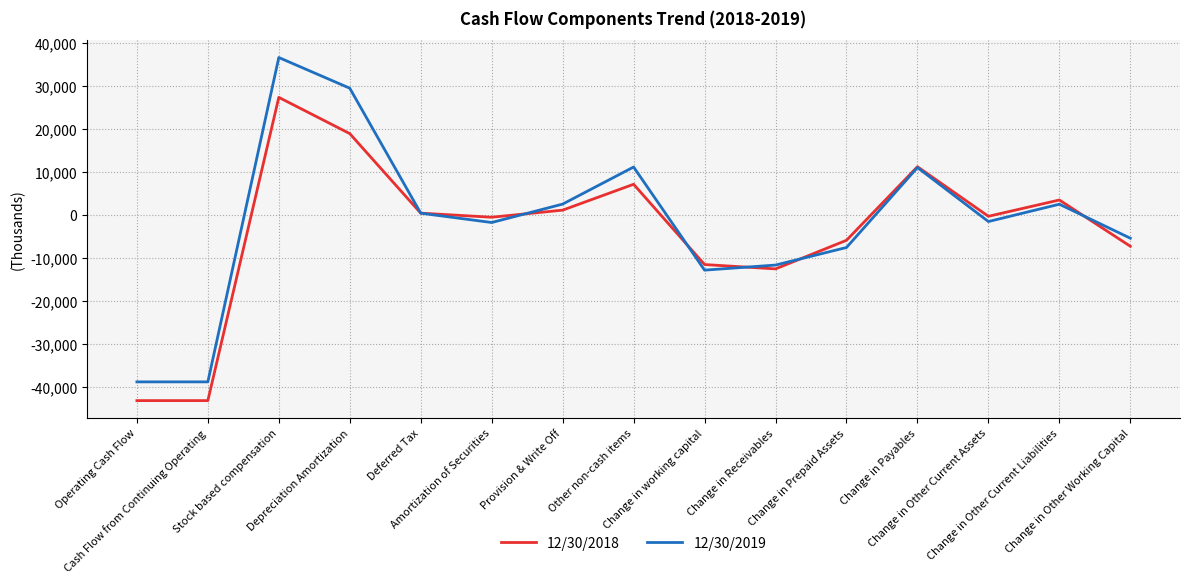

What is the minimum value shown in the chart?

-43281